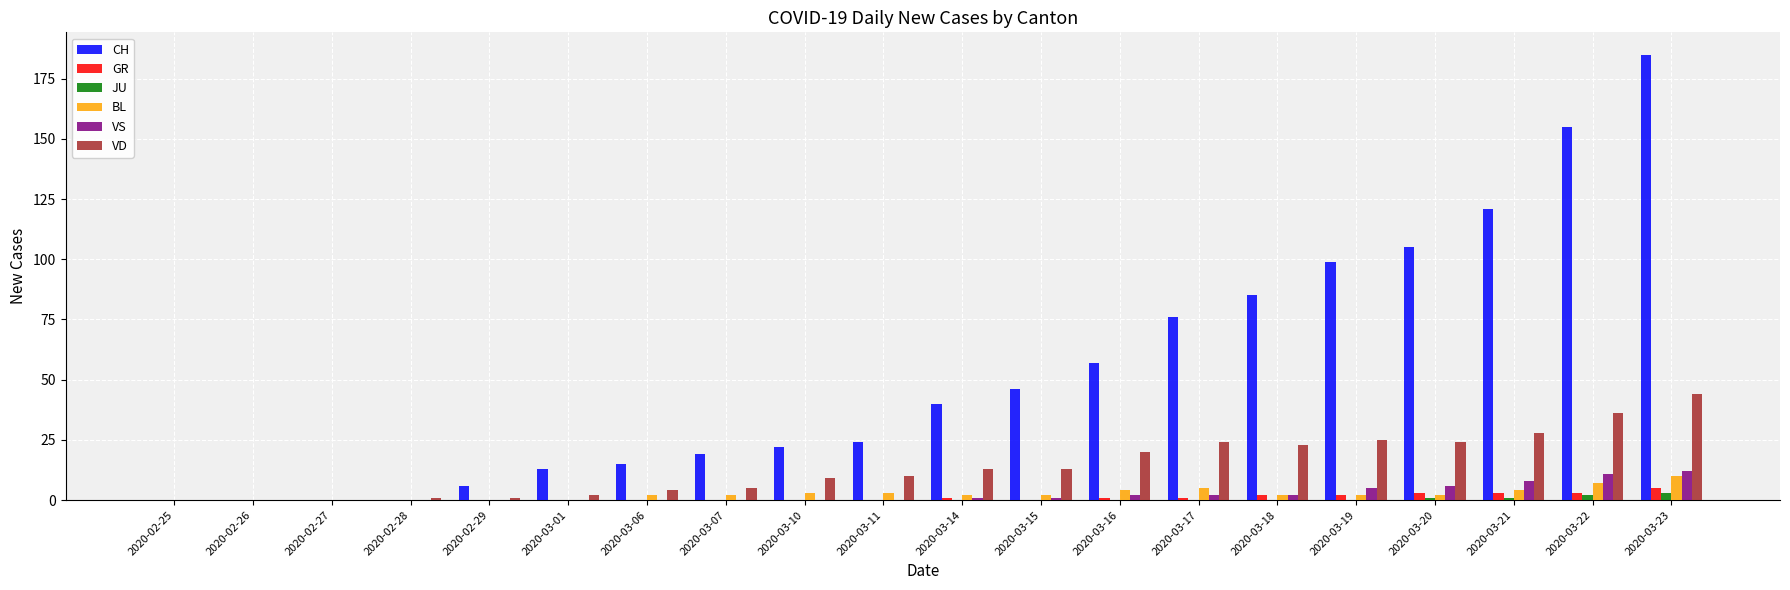

Are the bars grouped side by side (vs. stacked)?

Yes